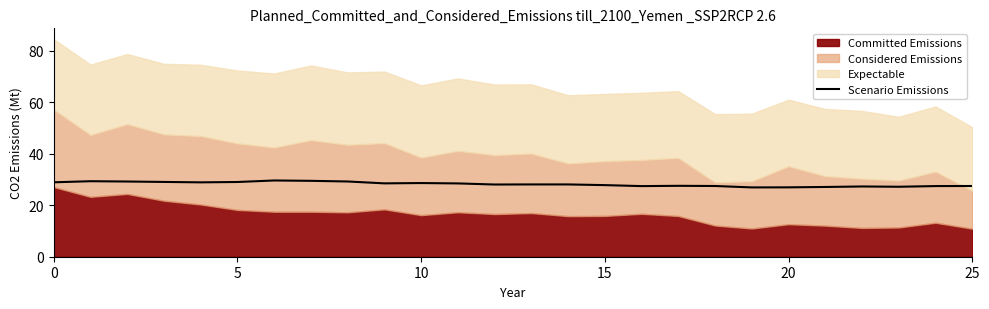

Which category has the lowest value across all series?

19